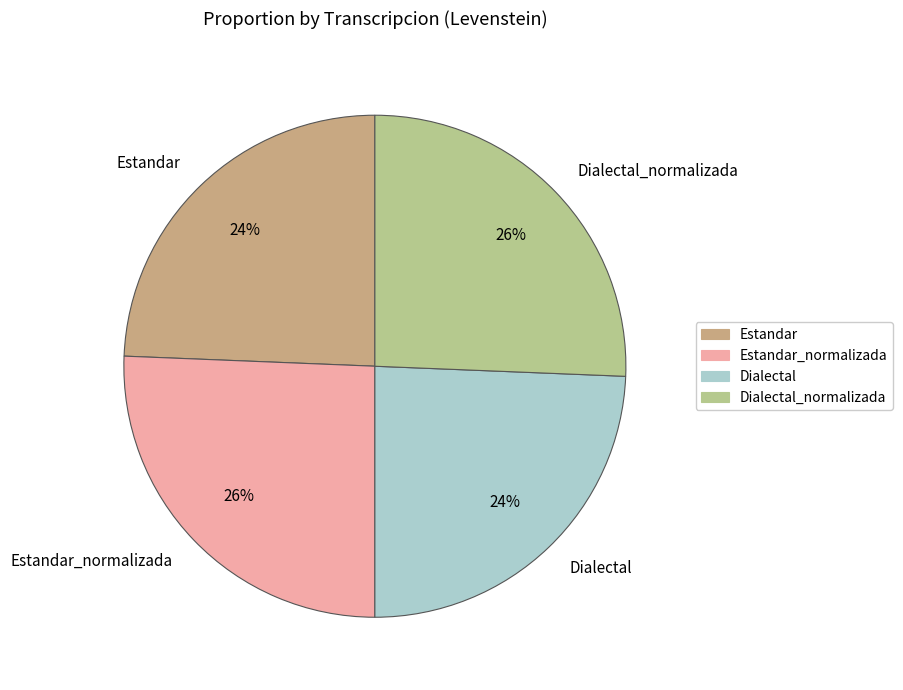

Is it true that Estandar is 31% of the pie?

False